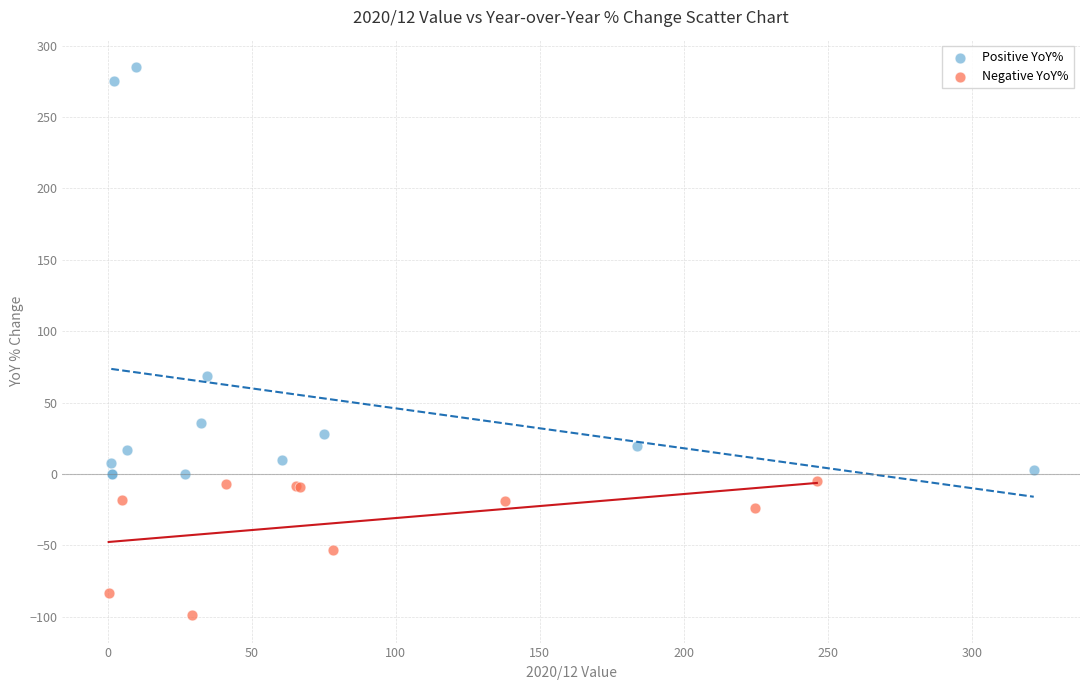

Which series contains the highest Y value?

Positive YoY%